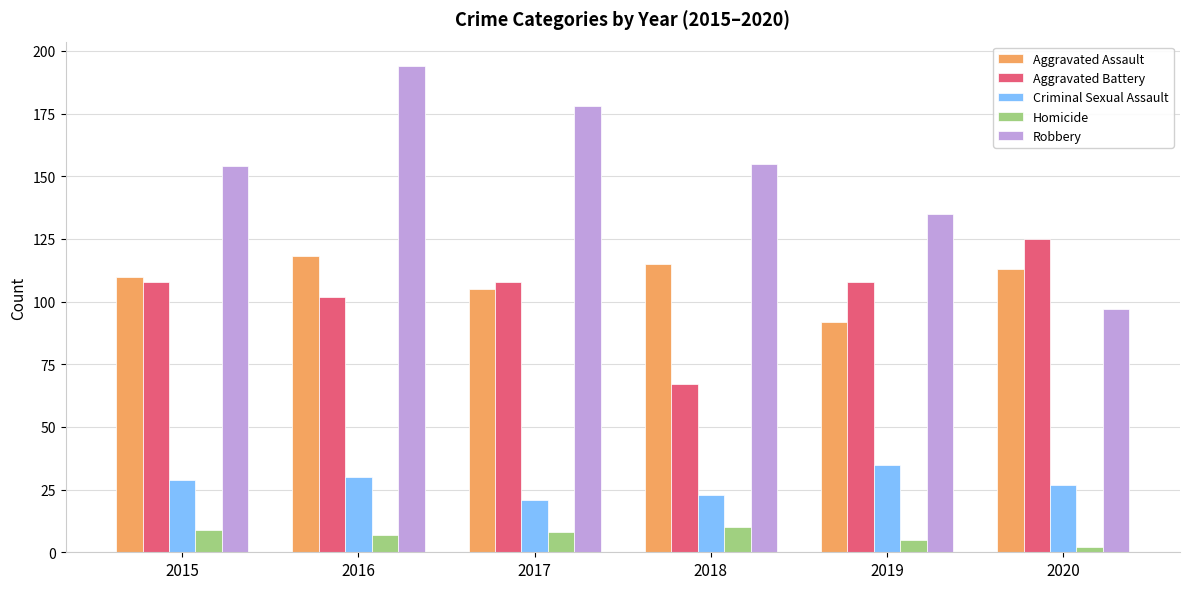

Reading right to left, list all the values displayed in this chart.

Aggravated Assault: 2020=113	2019=92	2018=115	2017=105	2016=118	2015=110
Aggravated Battery: 2020=125	2019=108	2018=67	2017=108	2016=102	2015=108
Criminal Sexual Assault: 2020=27	2019=35	2018=23	2017=21	2016=30	2015=29
Homicide: 2020=2	2019=5	2018=10	2017=8	2016=7	2015=9
Robbery: 2020=97	2019=135	2018=155	2017=178	2016=194	2015=154